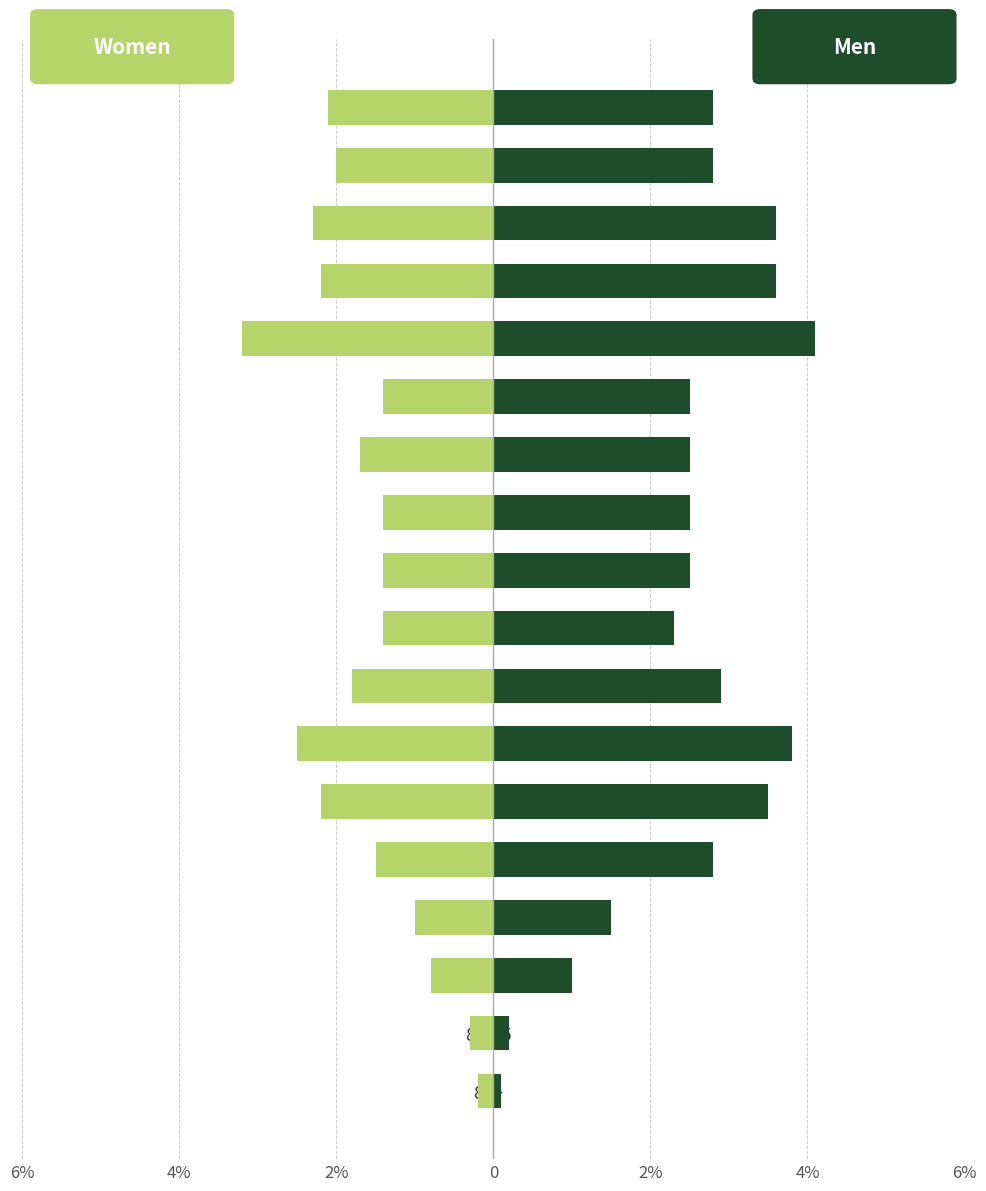

Reading right to left, list all the values displayed in this chart.

Women: -2.1	-2.0	-2.3	-2.2	-3.2	-1.4	-1.7	-1.4	-1.4	-1.4	-1.8	-2.5	-2.2	-1.5	-1.0	-0.8	-0.3	-0.2
Men: 2.8	2.8	3.6	3.6	4.1	2.5	2.5	2.5	2.5	2.3	2.9	3.8	3.5	2.8	1.5	1.0	0.2	0.1